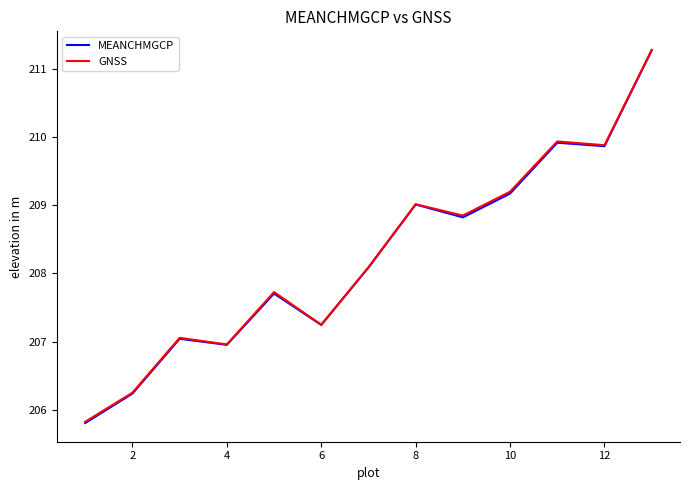

What is the smallest value displayed?

205.8